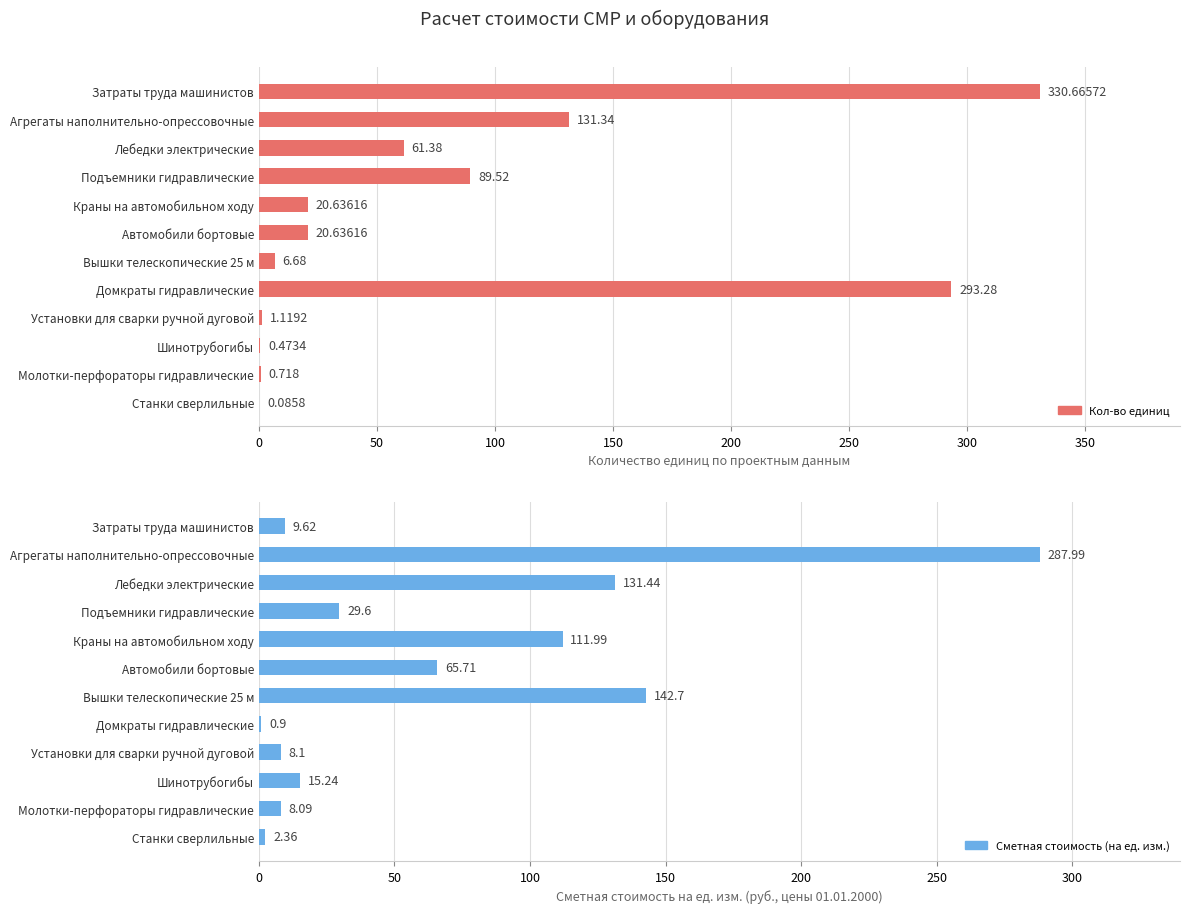

Reading left to right, list all the values displayed in this chart.

Кол-во единиц: 330.7	131.3	61.4	89.5	20.6	20.6	6.7	293.3	1.1	0.5	0.7	0.1
Сметная стоимость (на ед. изм.): 9.6	288.0	131.4	29.6	112.0	65.7	142.7	0.9	8.1	15.2	8.1	2.4